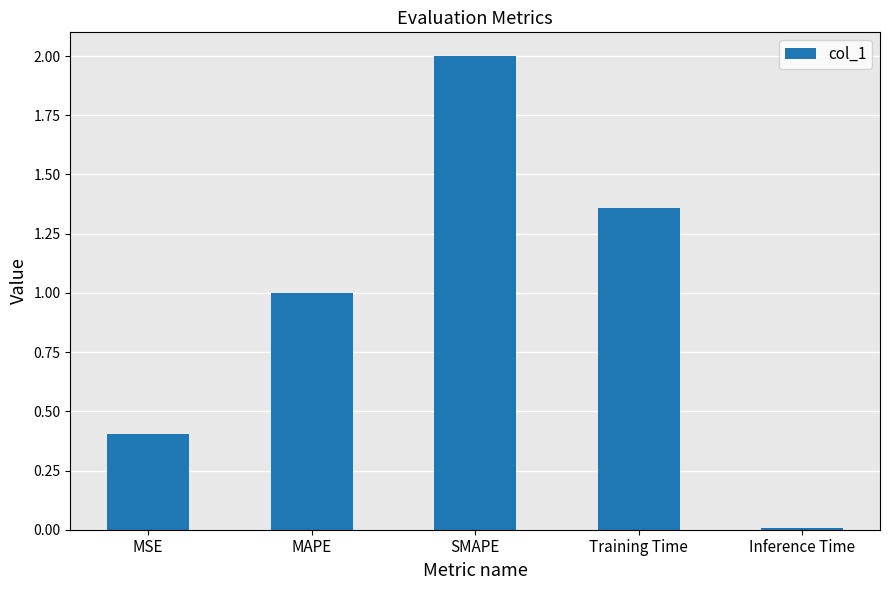

Which label corresponds to the smallest value in the chart?

Inference Time